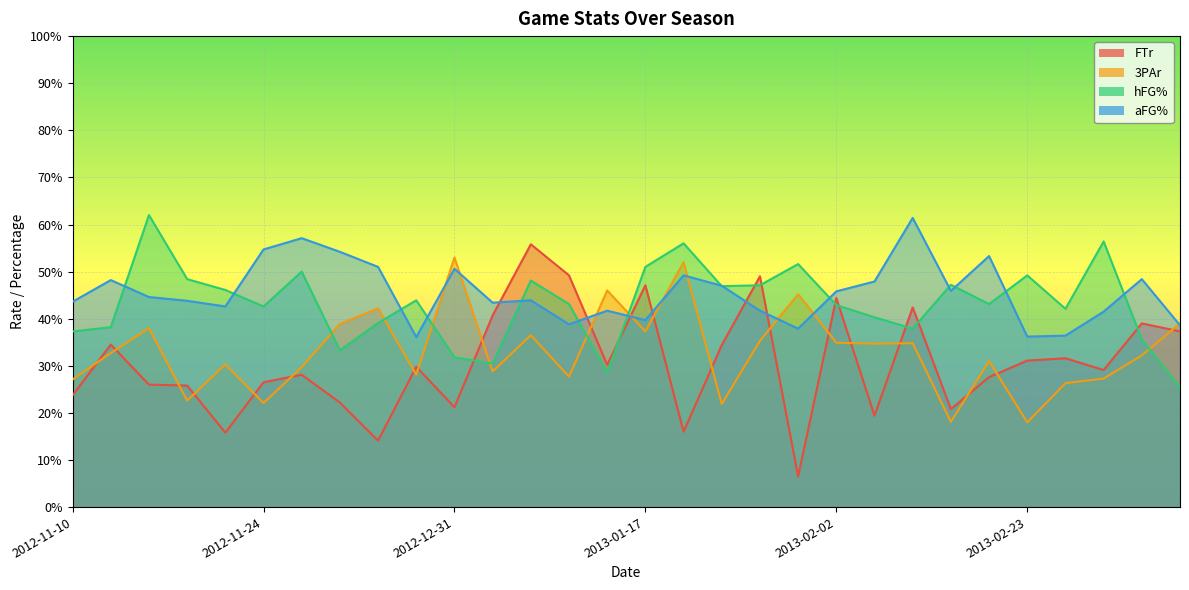

Which category has the lowest value in the 3PAr series?

2013-02-23